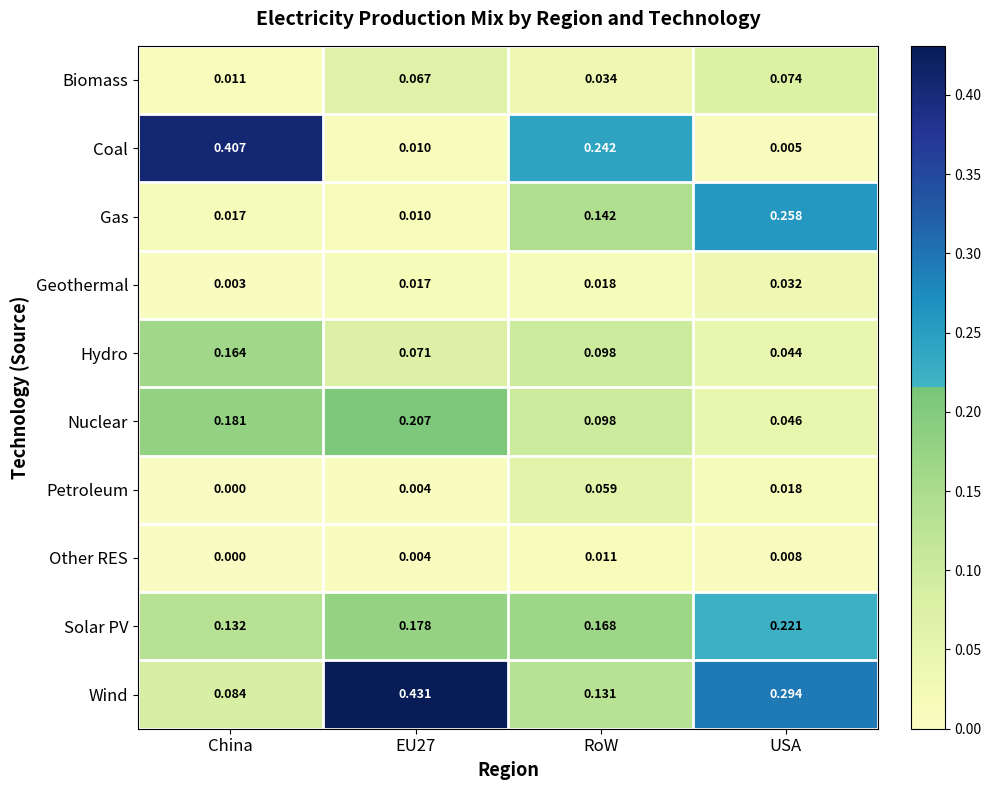

How many series are shown in this chart?

10